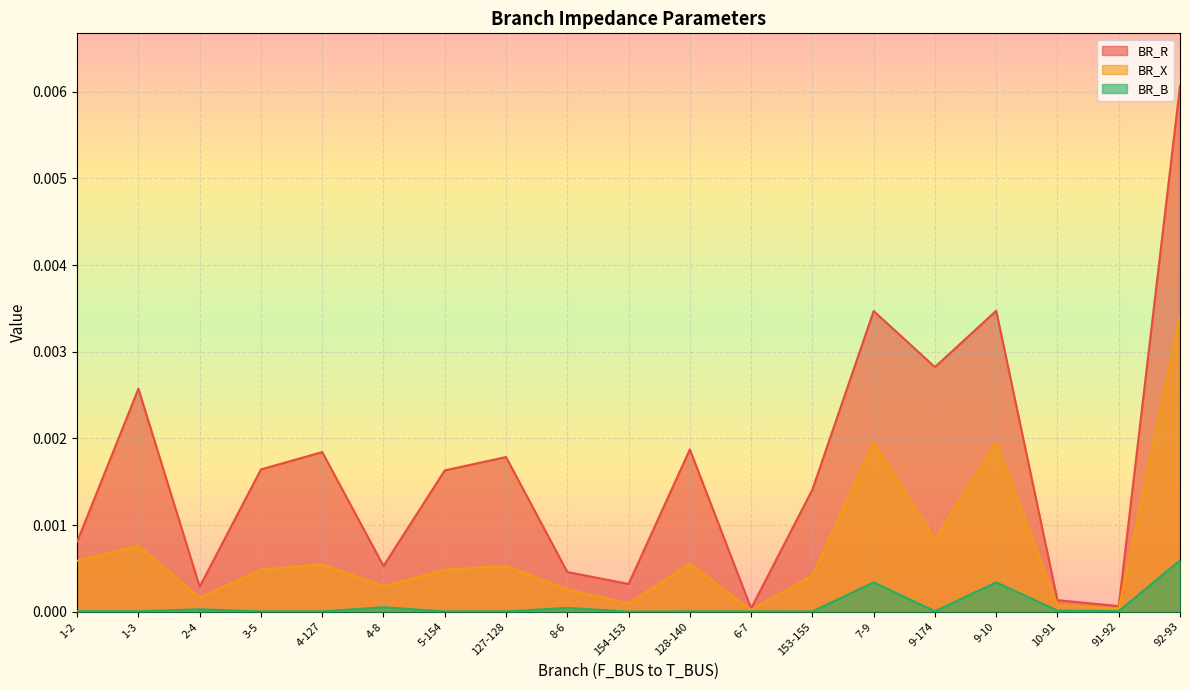

At which category does the chart reach its peak across all series?

92-93